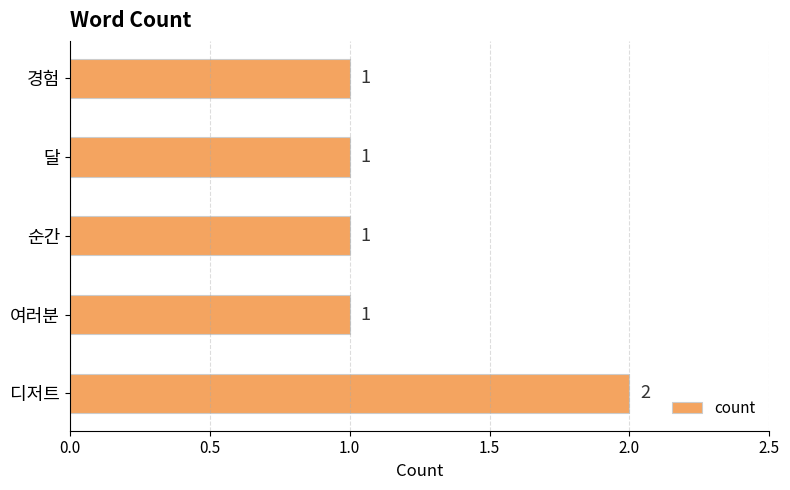

How many values are between 1 and 2?

5